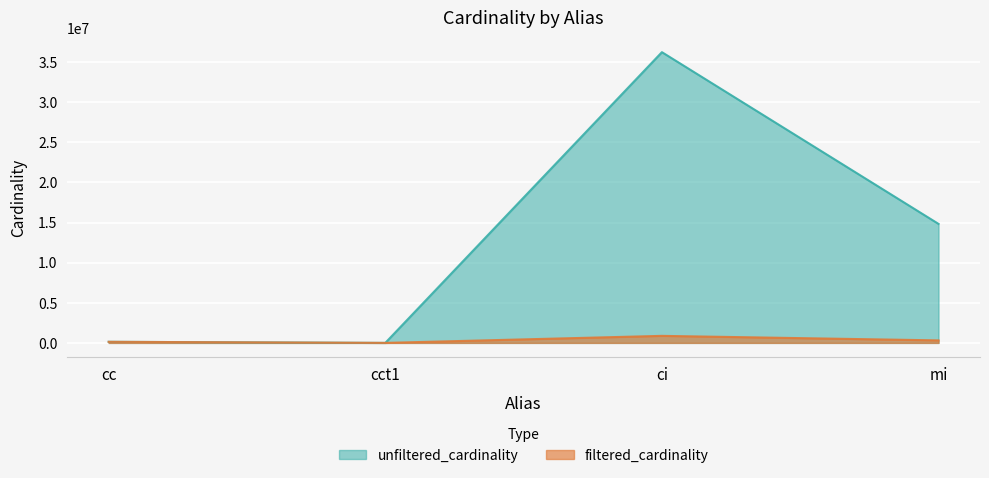

What is the spread (max minus min) of values at ci?

35367231